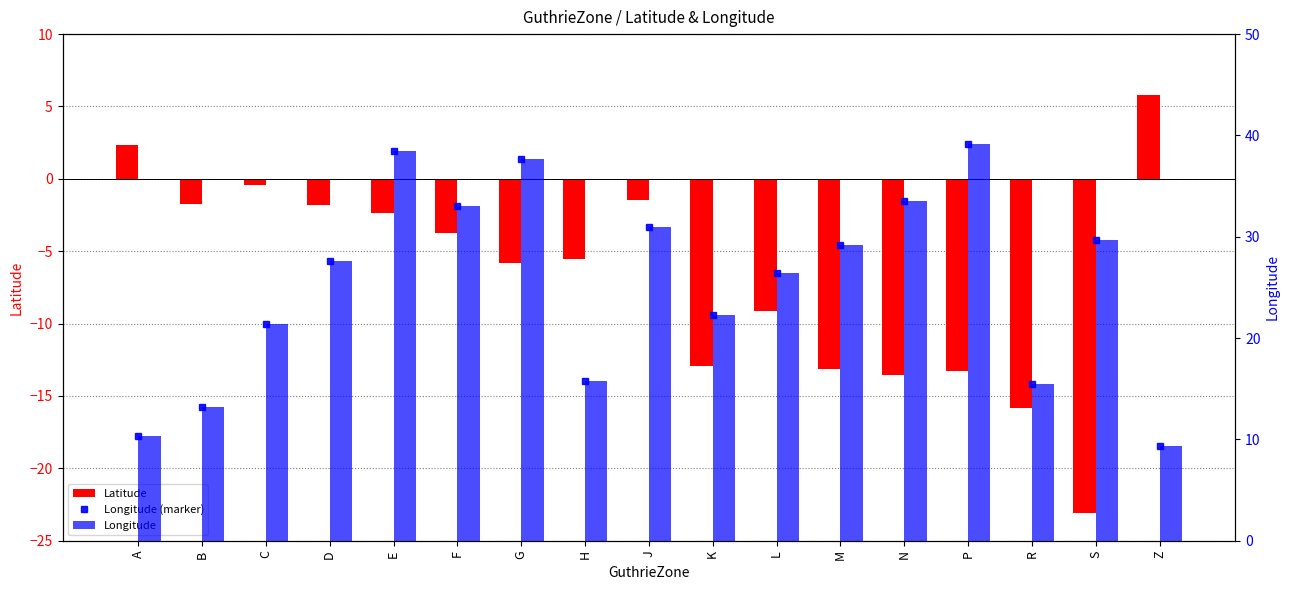

What is the difference between the maximum and second lowest values in the Longitude series?

28.8